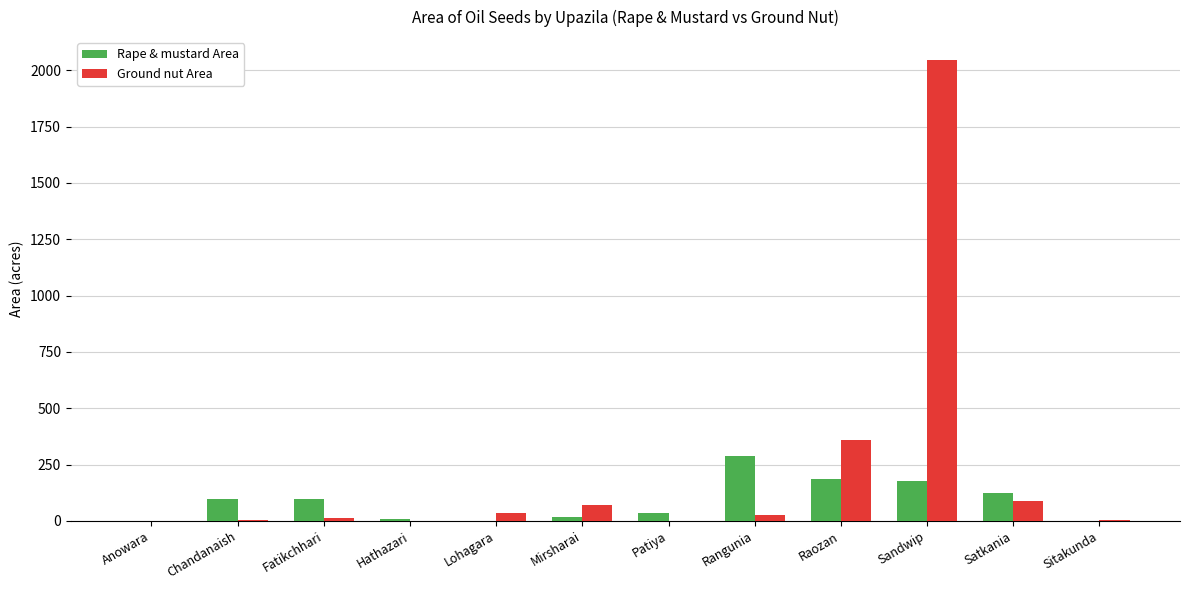

Which series has the largest total across all categories?

Ground nut Area